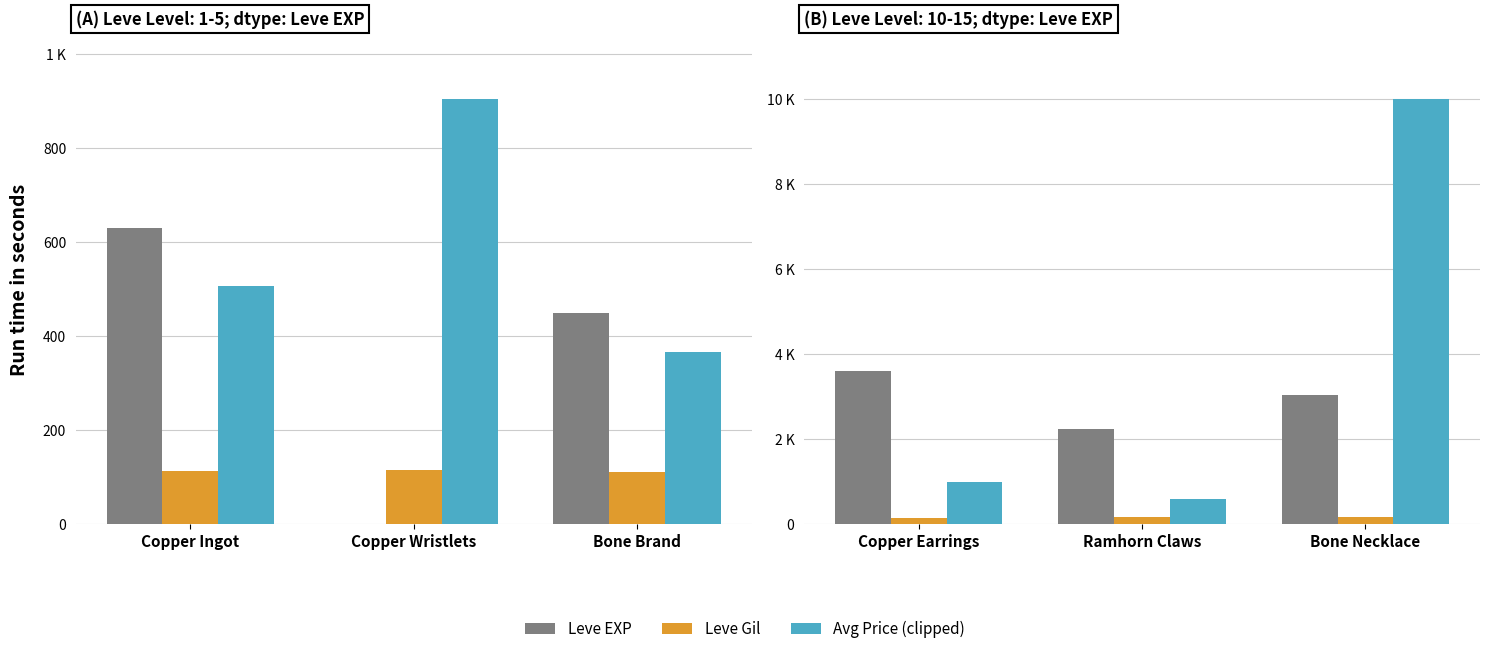

Which series has the largest range (max minus min)?

Avg Price (clipped)